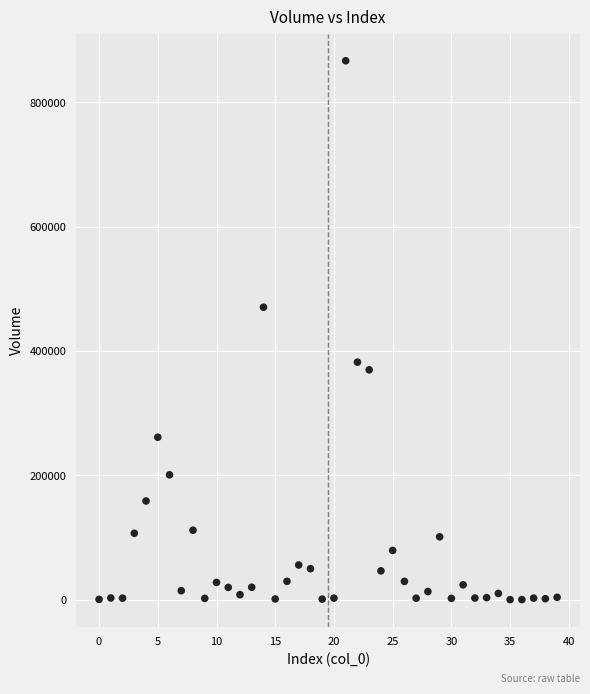

What is the range of Y values (max minus min)?

866875.8